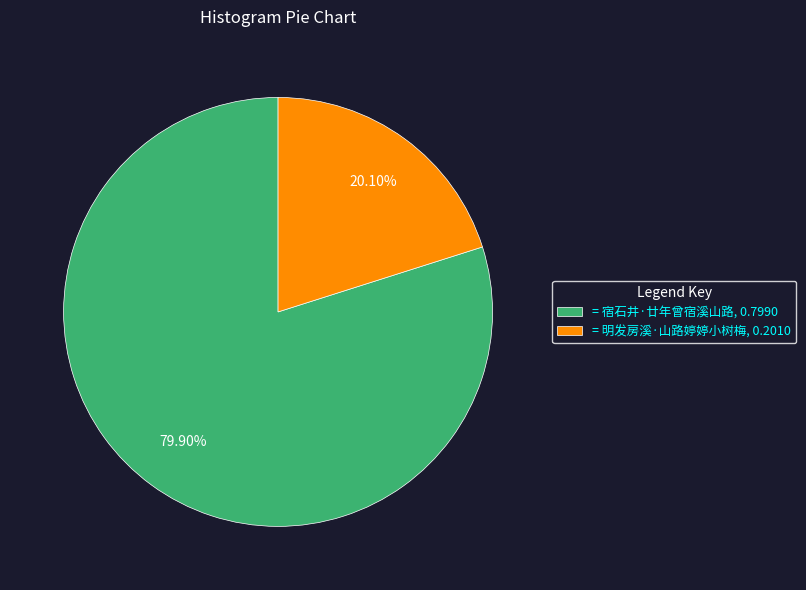

Which has a higher value, = 明发房溪·山路婷婷小树梅, 0.2010 or = 宿石井·廿年曾宿溪山路, 0.7990?

= 宿石井·廿年曾宿溪山路, 0.7990